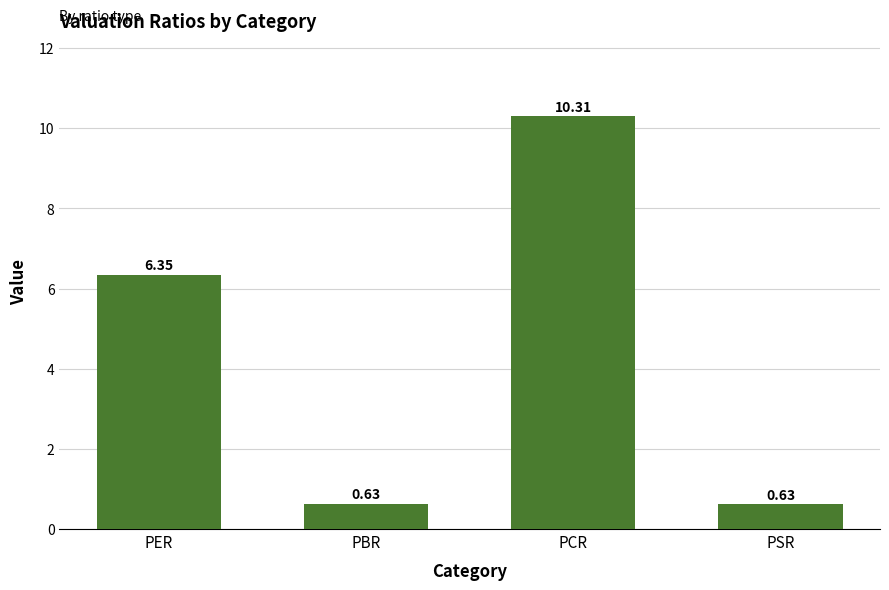

At which label does the data first exceed 6?

PER